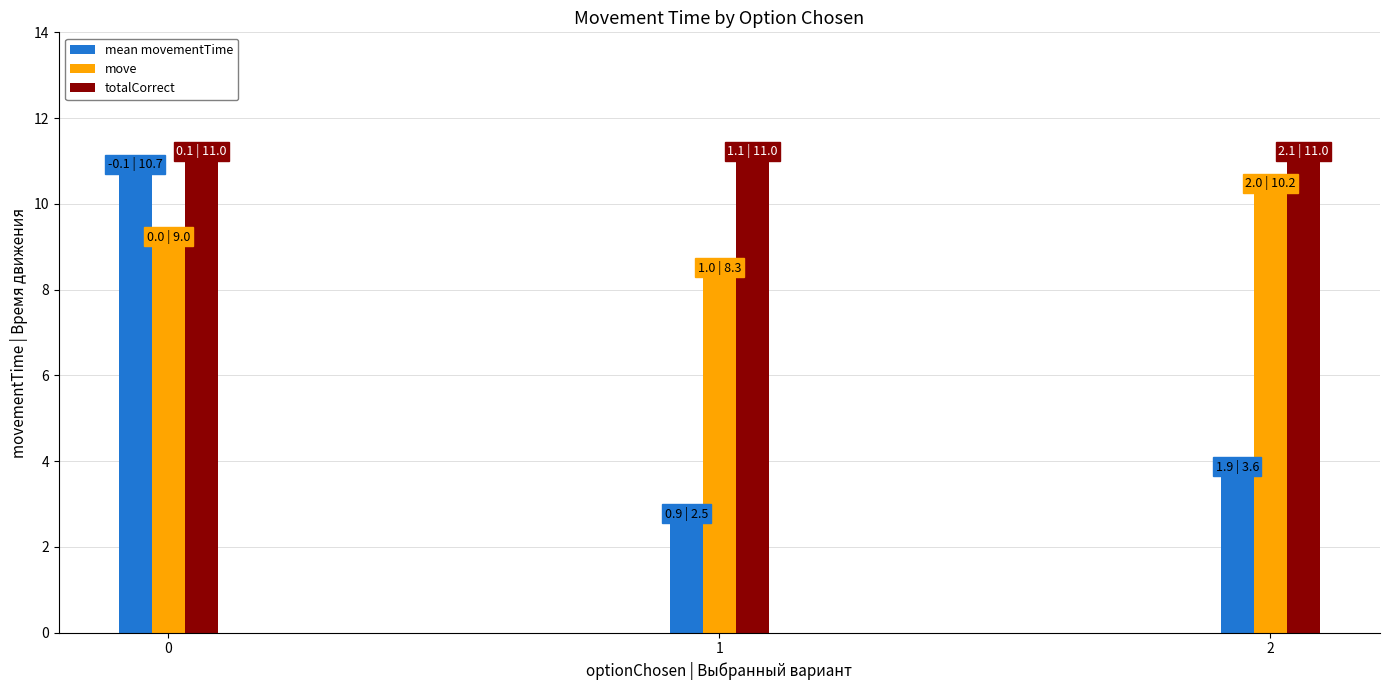

What is the minimum value for totalCorrect?

11.0